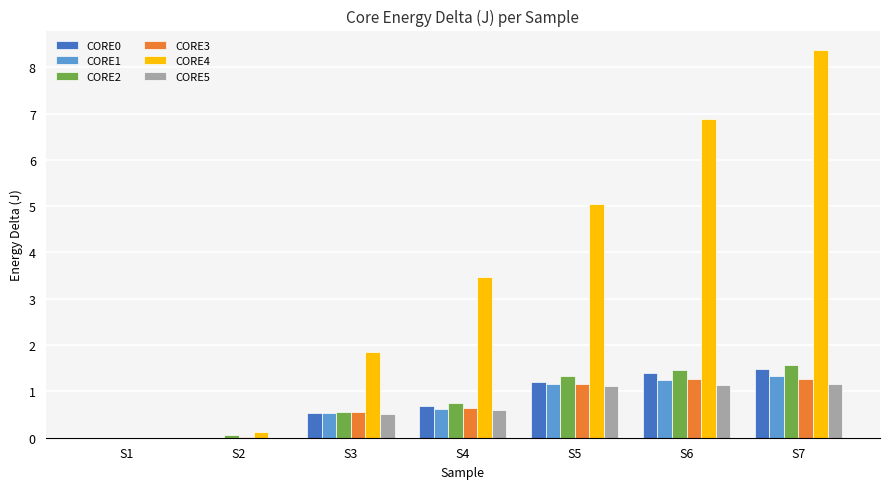

Are the bars grouped side by side (vs. stacked)?

Yes